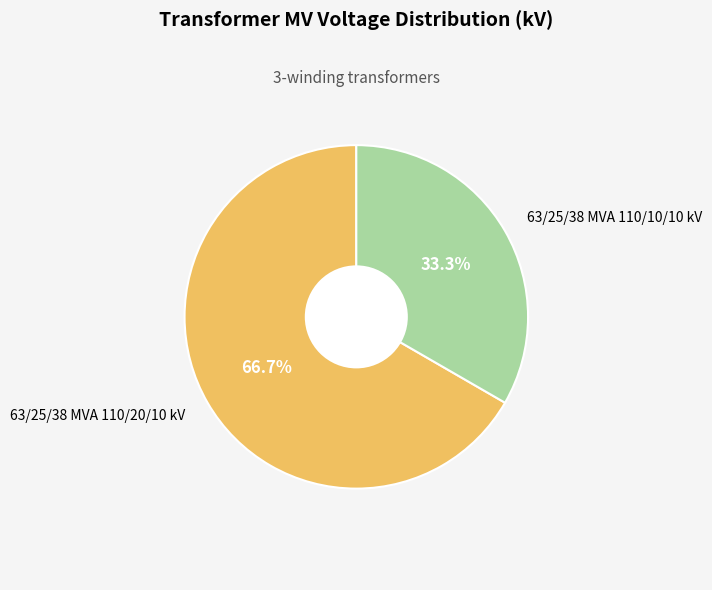

How many slices are in this pie chart?

2